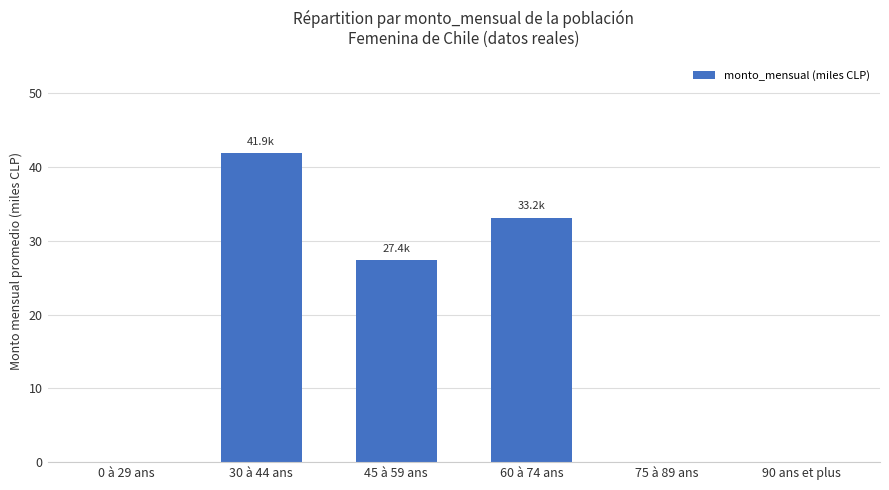

Read the value at 30 à 44 ans.

41.9